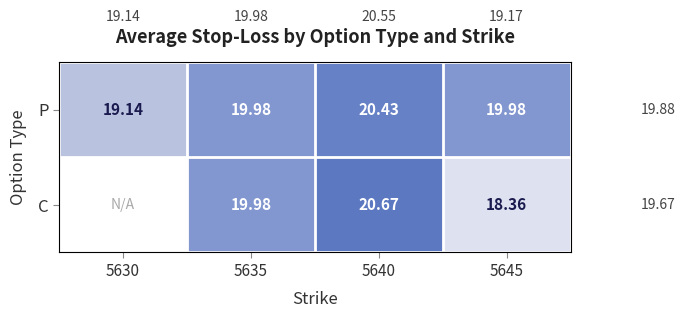

How many categories are shown in the chart?

4